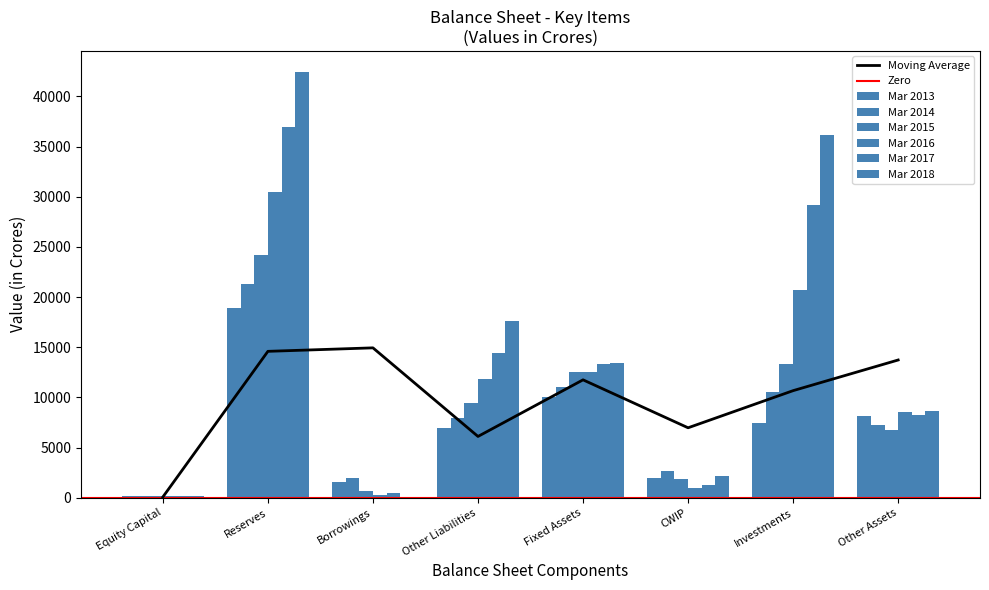

What position from the left is Reserves?

2